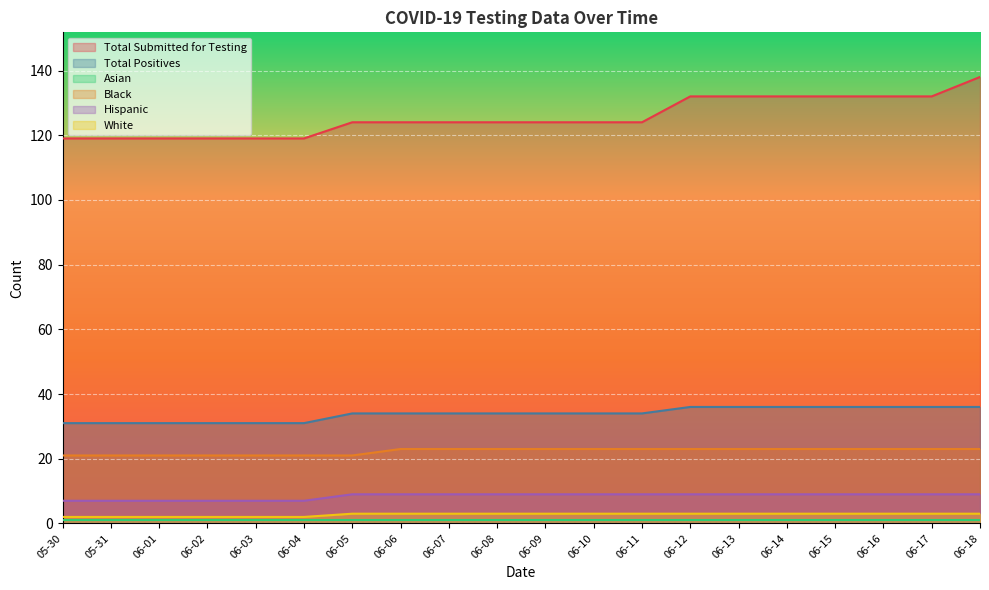

What is the difference between the maximum and second lowest values in the Hispanic series?

2